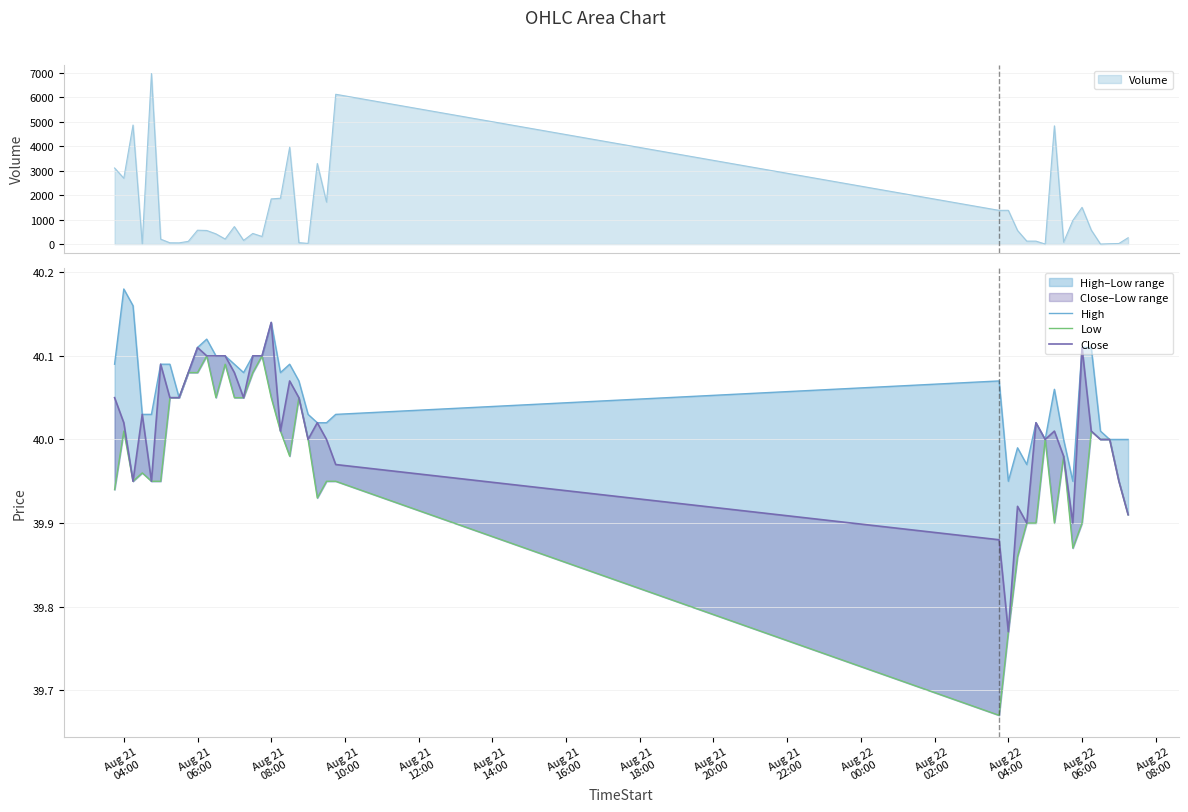

Is it true that High equals 17.8 at Aug 21 06:00?

False